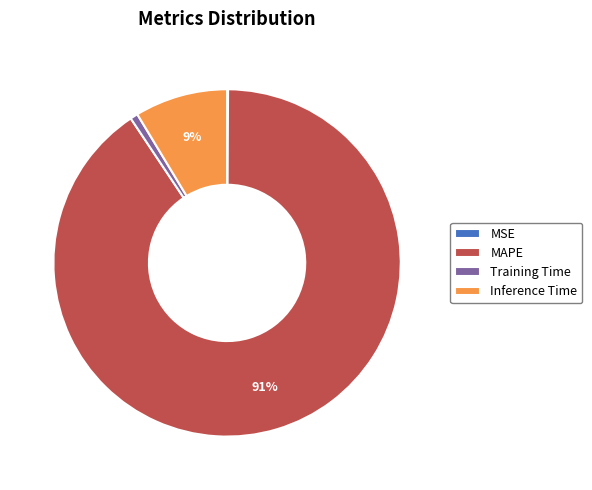

To the nearest percent, what portion does Training Time represent?

1%